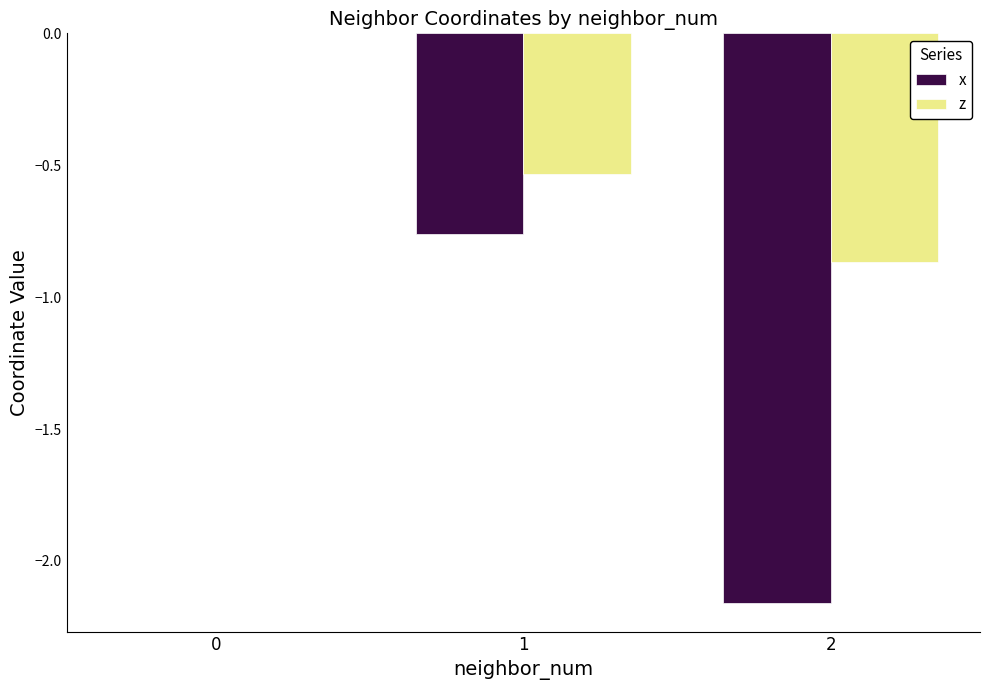

Which series has the largest total across all categories?

z